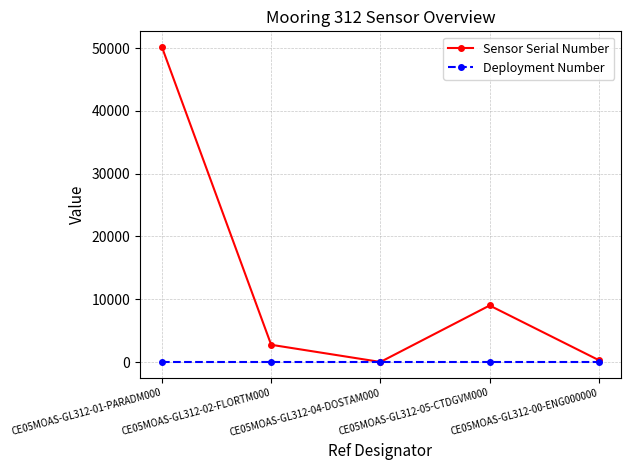

Which series has the largest total across all categories?

Sensor Serial Number